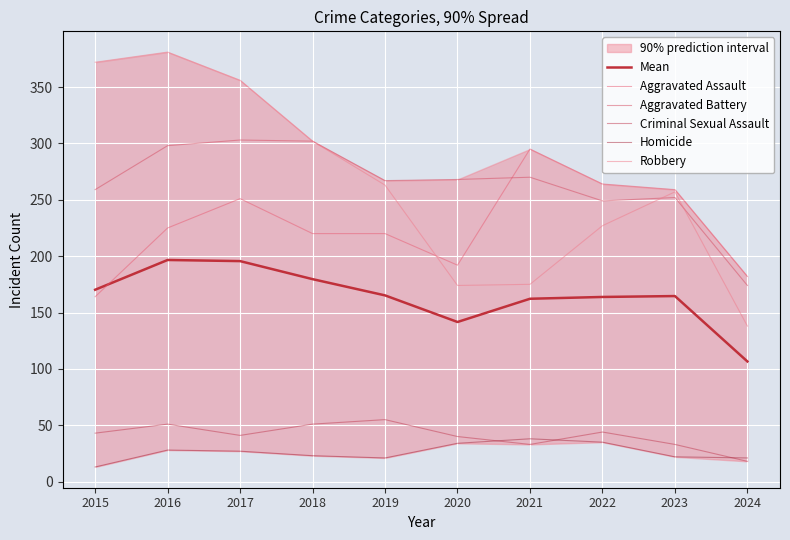

Which series changed the most between 2018 and 2022?

Robbery